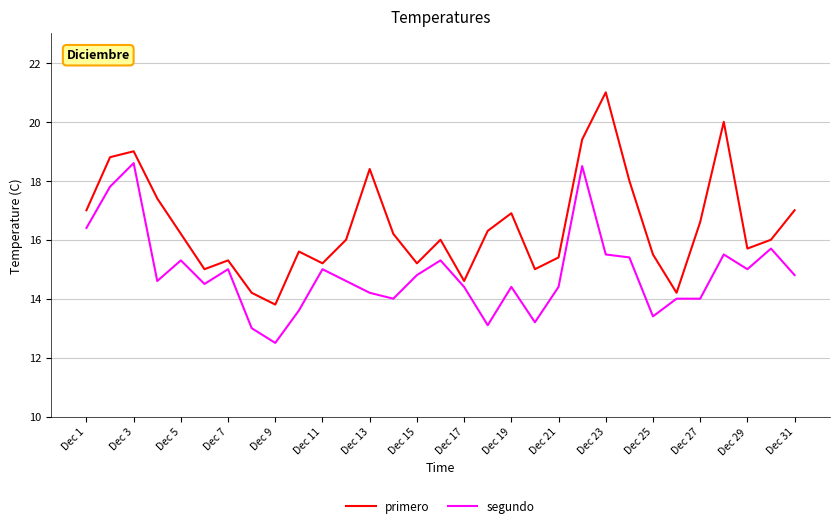

Which series has the largest total across all categories?

primero